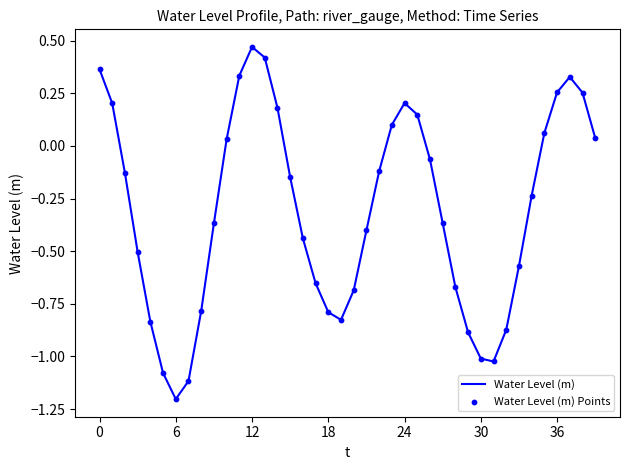

What is the minimum value shown in the chart?

-1.2